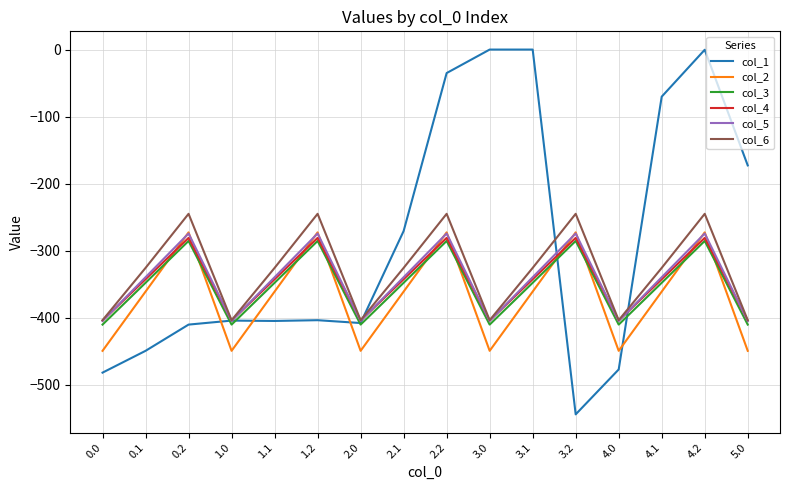

How many lines are shown in the chart?

6